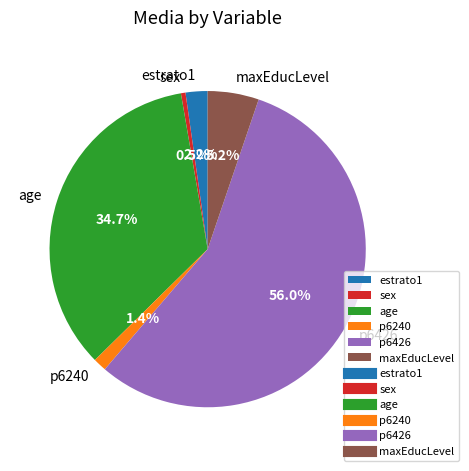

To the nearest percent, what is the average slice percentage?

17%